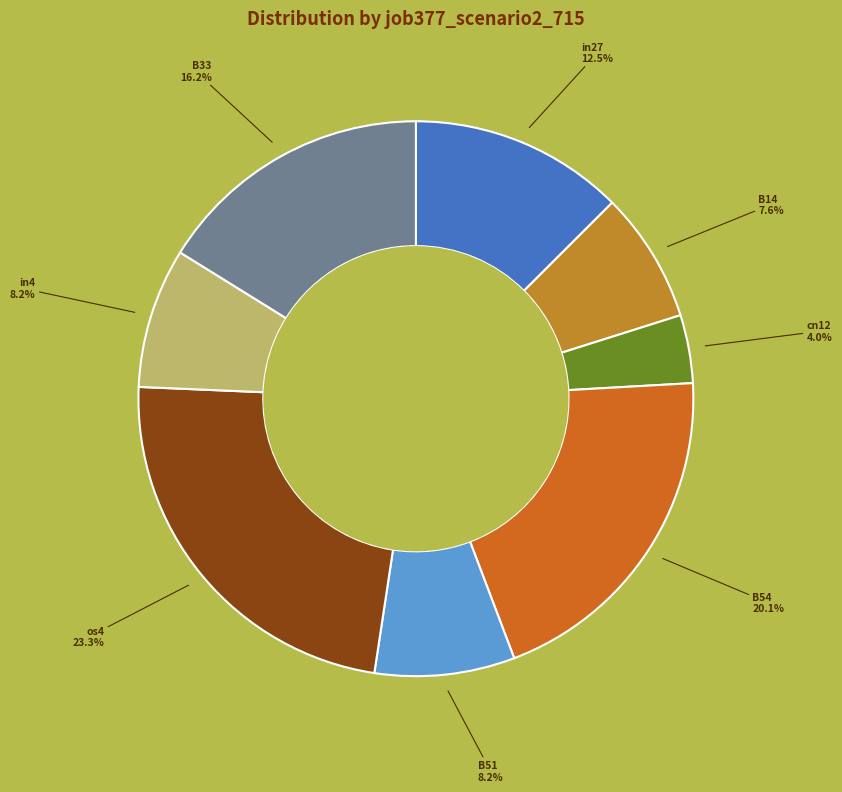

The B51 slice represents 21% of the pie. True or false?

False